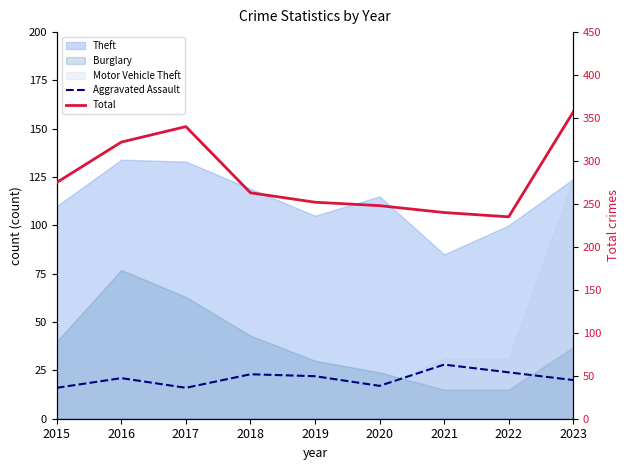

At which category is the sum across all series the highest?

2023